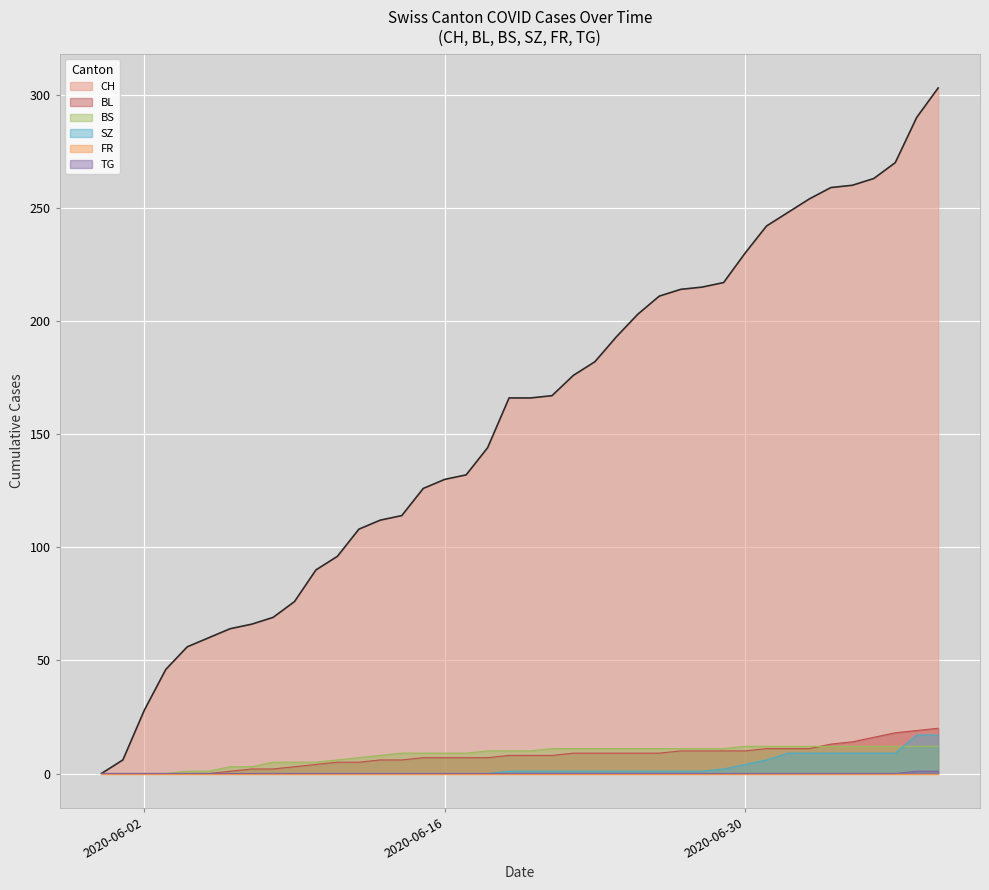

What is the label of the 9th point from the right?

2020-07-01